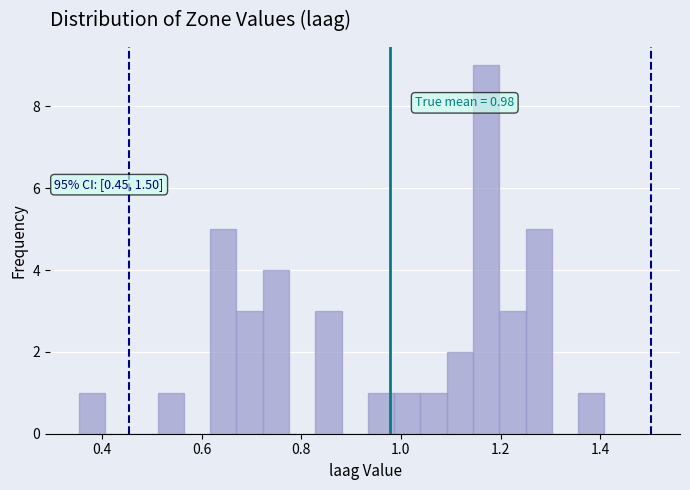

Around what value on the x-axis is the tallest bar? Give the approximate position of its centre, as read against the axis.

1.18